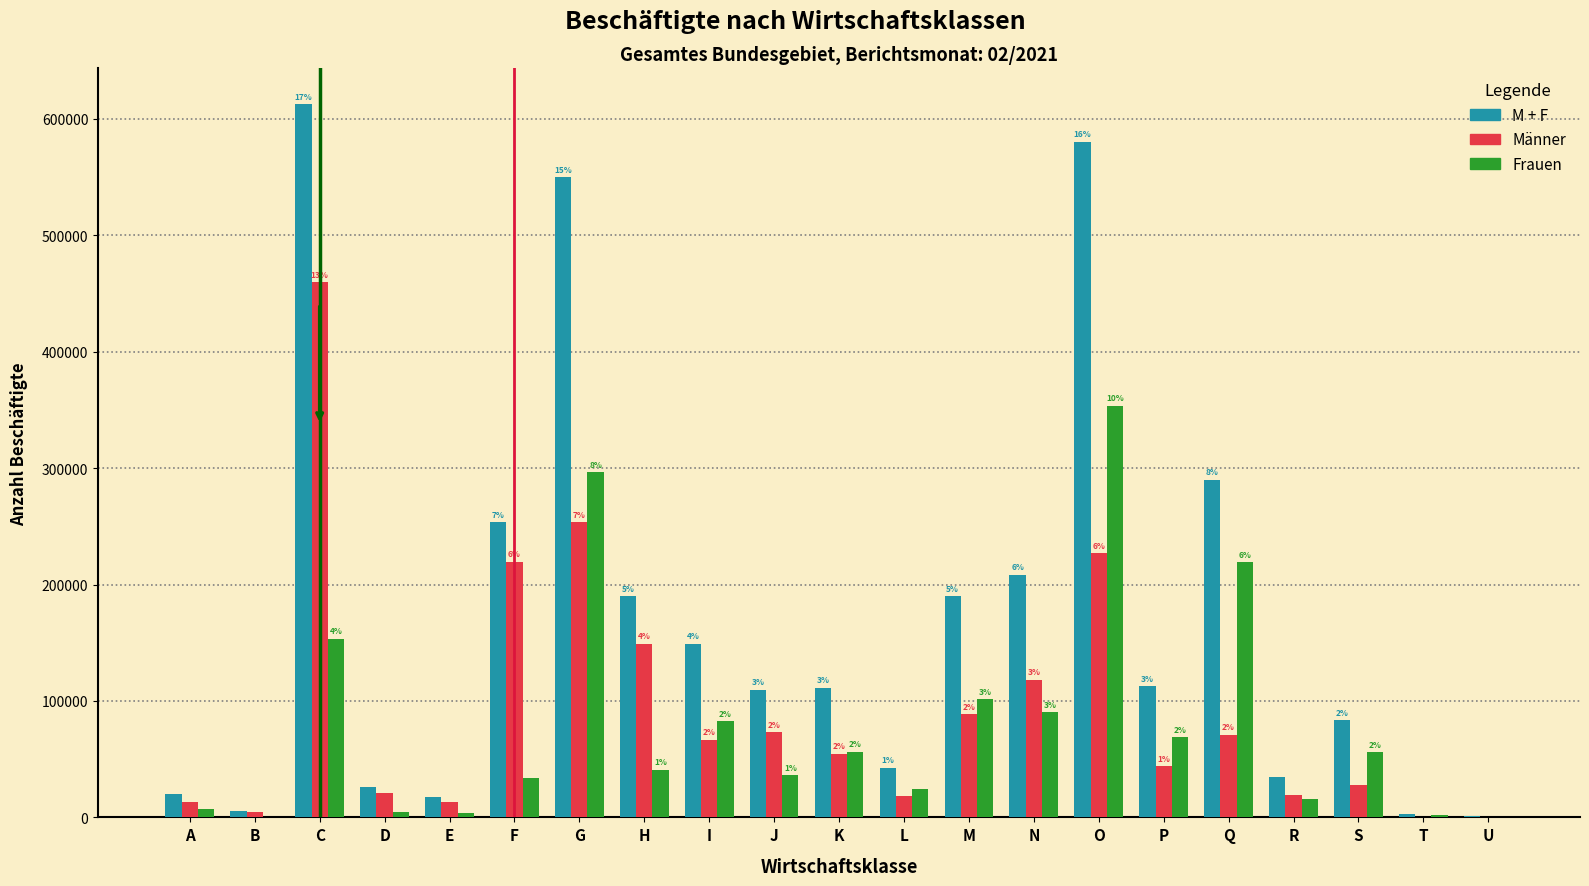

What are all the series names shown in the legend?

M + F, Männer, Frauen